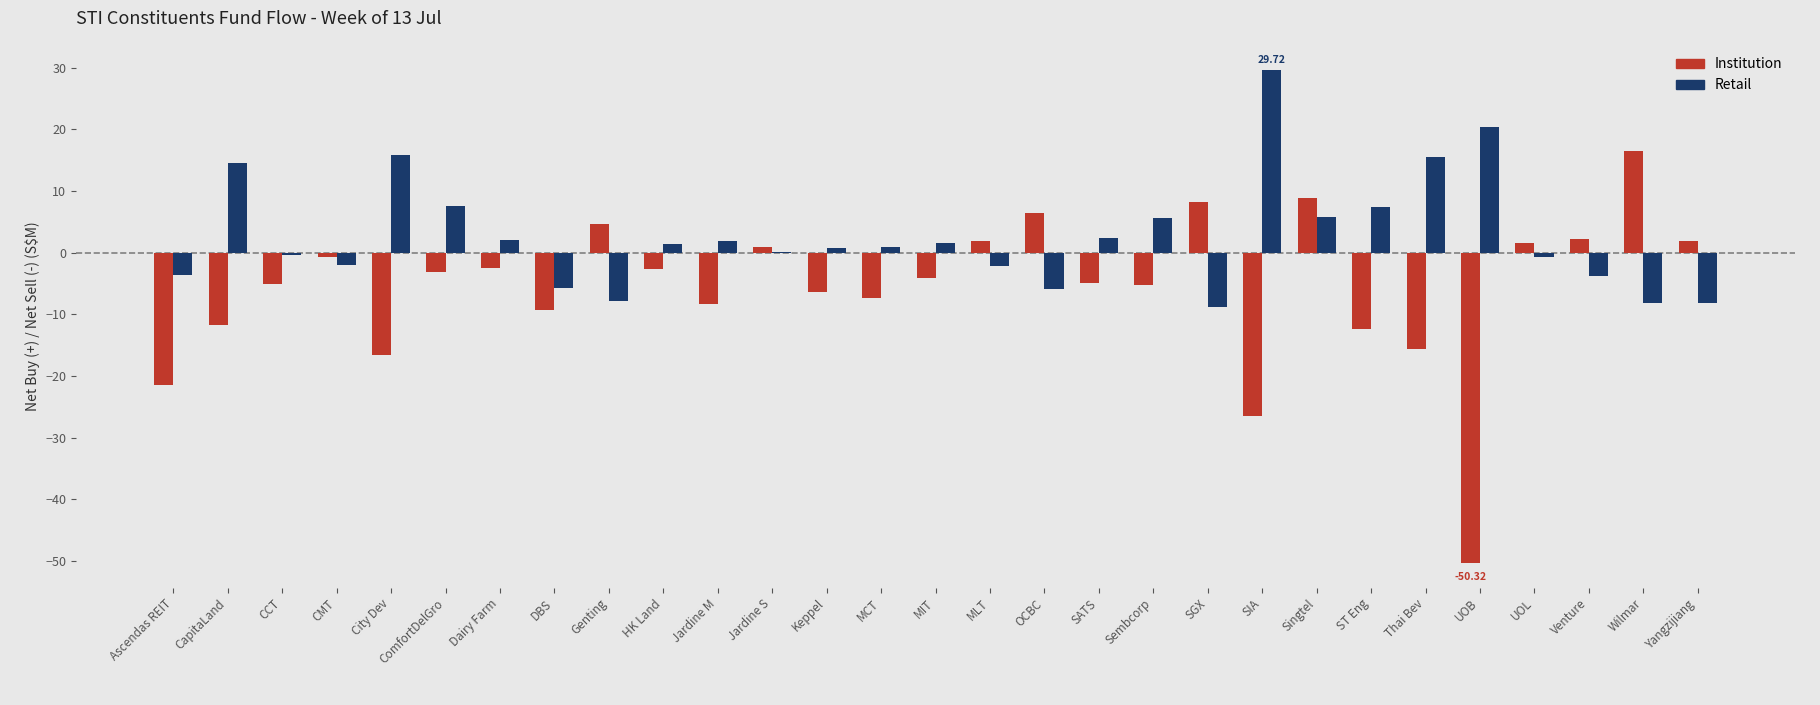

The value of Retail at Genting is -7.8. True or false?

True